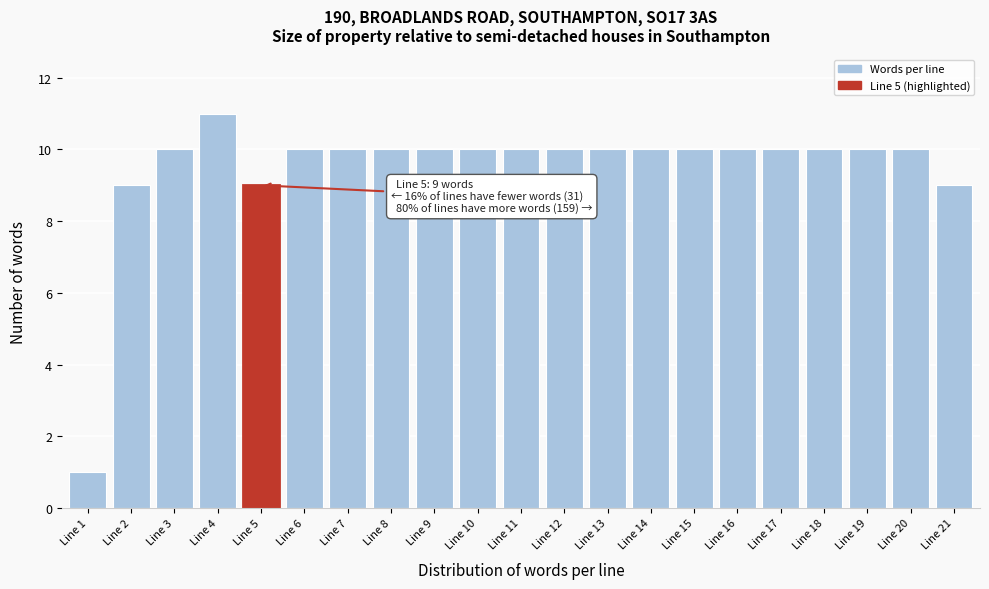

Reading left to right, transcribe all the data shown in this chart.

Line 1=1	Line 2=9	Line 3=10	Line 4=11	Line 5=9	Line 6=10	Line 7=10	Line 8=10	Line 9=10	Line 10=10	Line 11=10	Line 12=10	Line 13=10	Line 14=10	Line 15=10	Line 16=10	Line 17=10	Line 18=10	Line 19=10	Line 20=10	Line 21=9